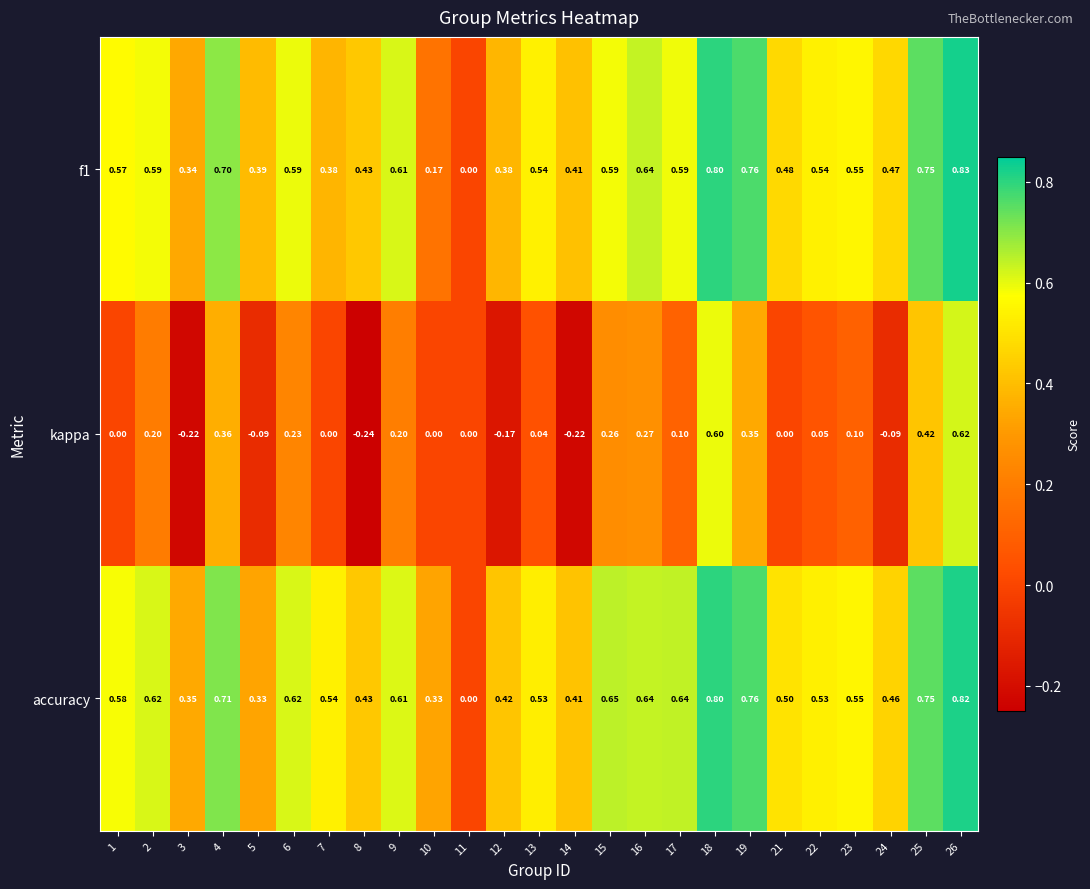

Which series has the largest total across all categories?

accuracy